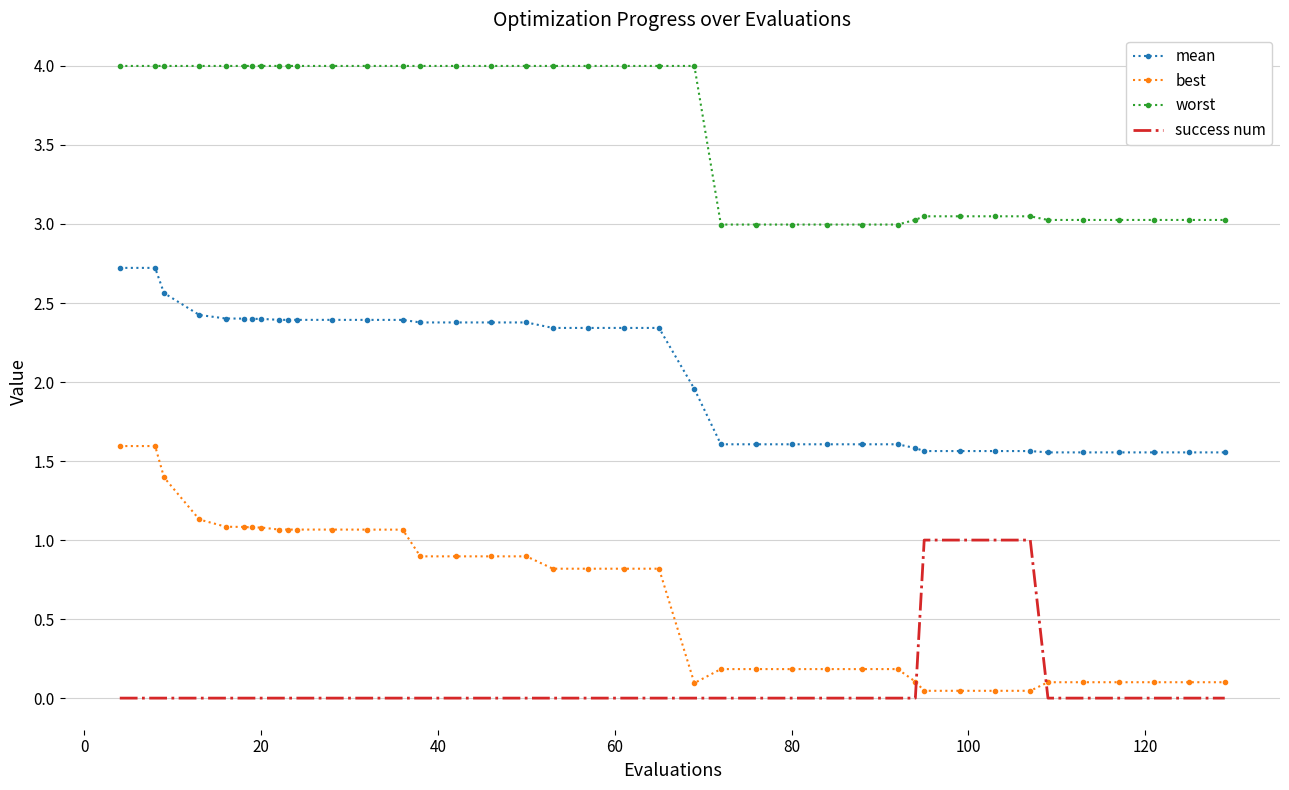

What is the difference between the maximum and minimum values in the best series?

1.5